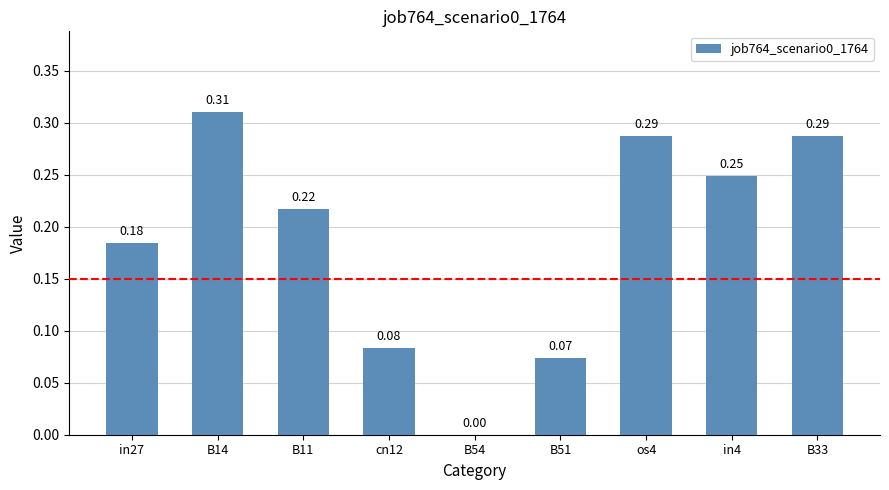

How many distinct data groups are displayed?

1